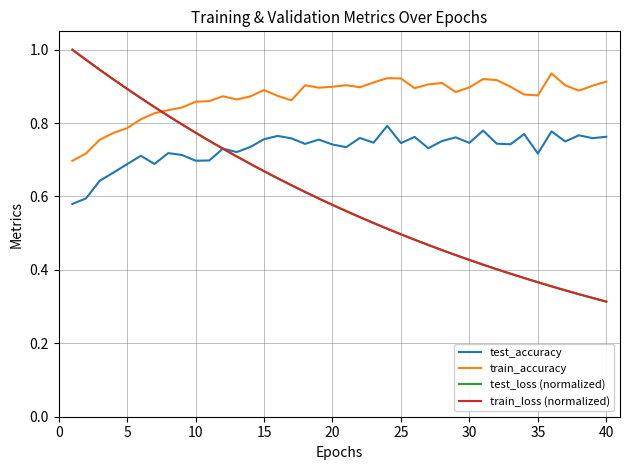

Which series has the largest total across all categories?

train_accuracy